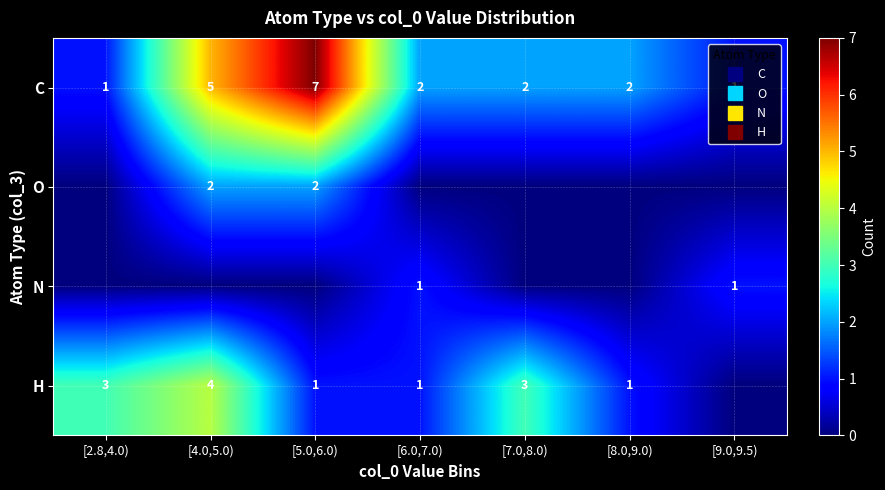

Between [5.0,6.0) and [8.0,9.0), which is larger?

[5.0,6.0)